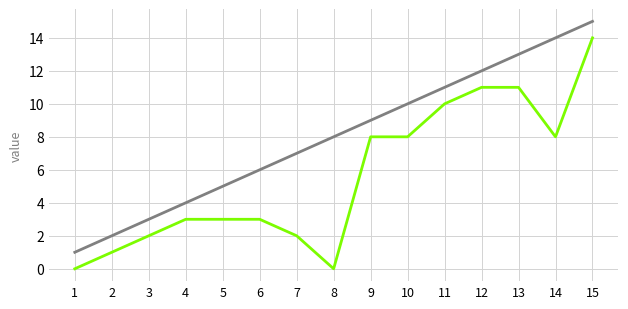

Which label corresponds to the largest value in the chart?

15